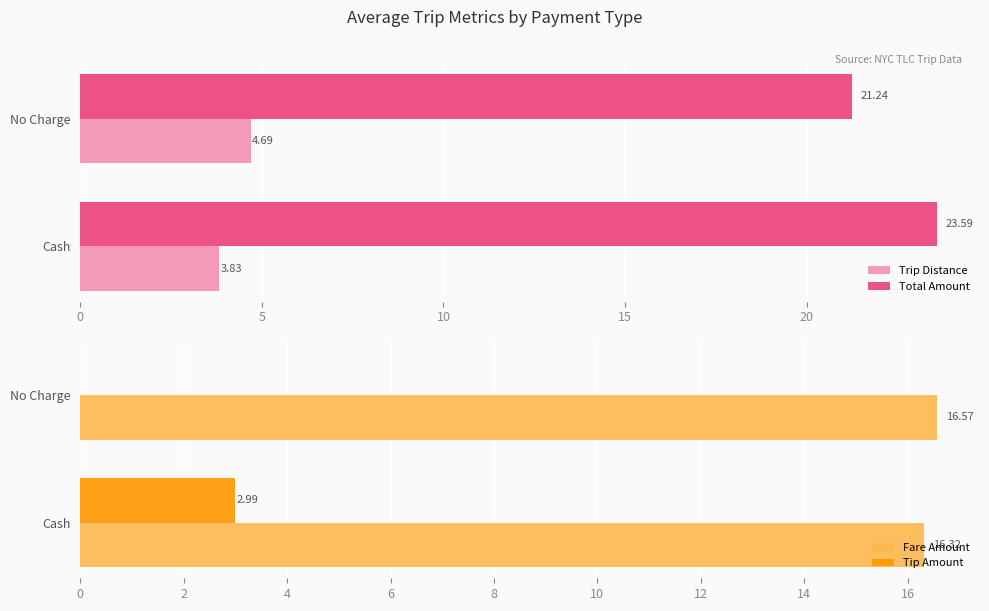

What is the sum of the Fare Amount values at 0 and 5?

32.9